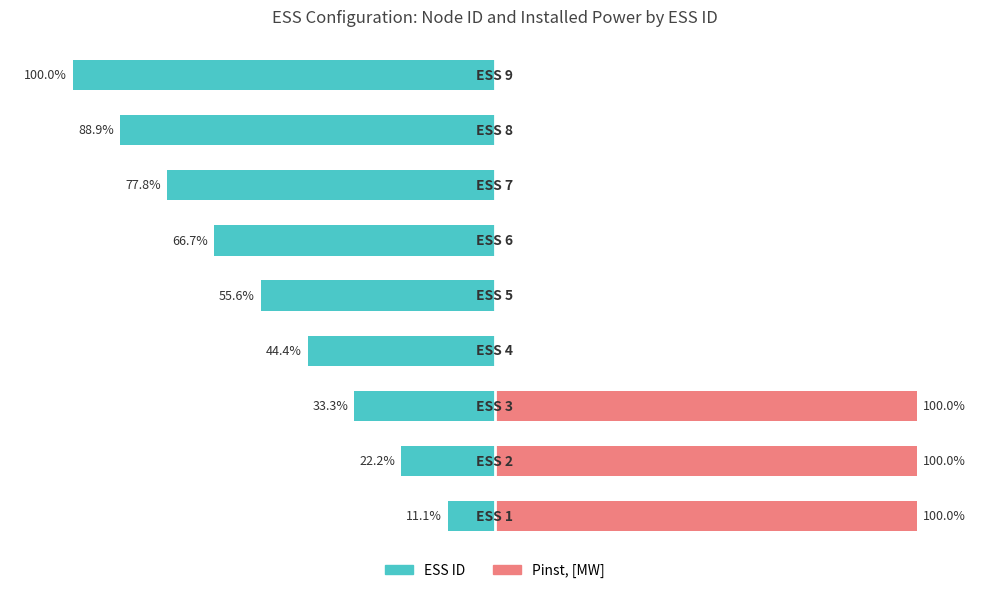

Reading left to right, extract all data points from this chart.

ESS ID: -11.1	-22.2	-33.3	-44.4	-55.6	-66.7	-77.8	-88.9	-100.0
Pinst, [MW]: 100.0	100.0	100.0	0.0	0.0	0.0	0.0	0.0	0.0